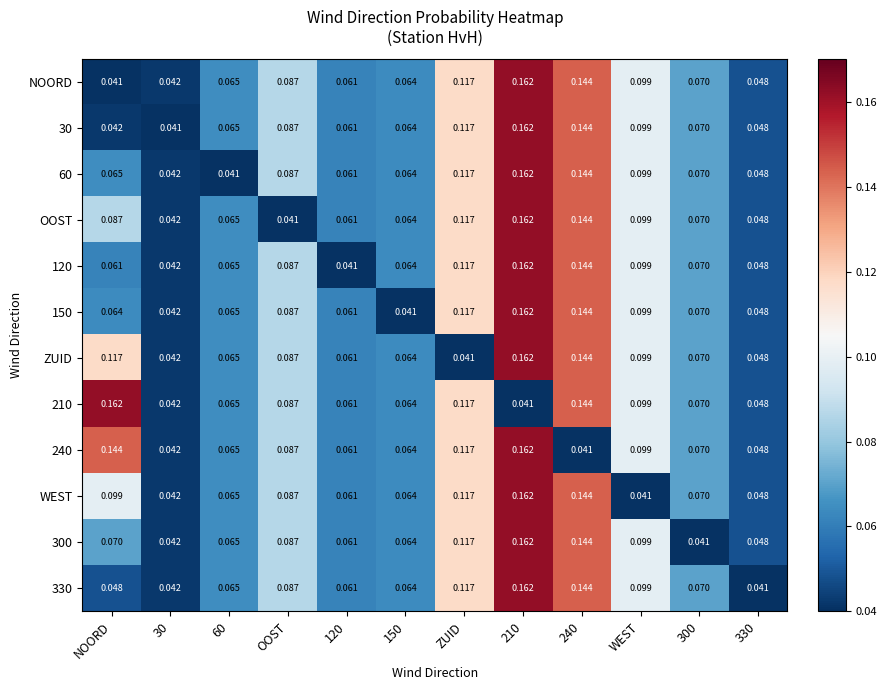

At which label does OOST reach its minimum?

OOST